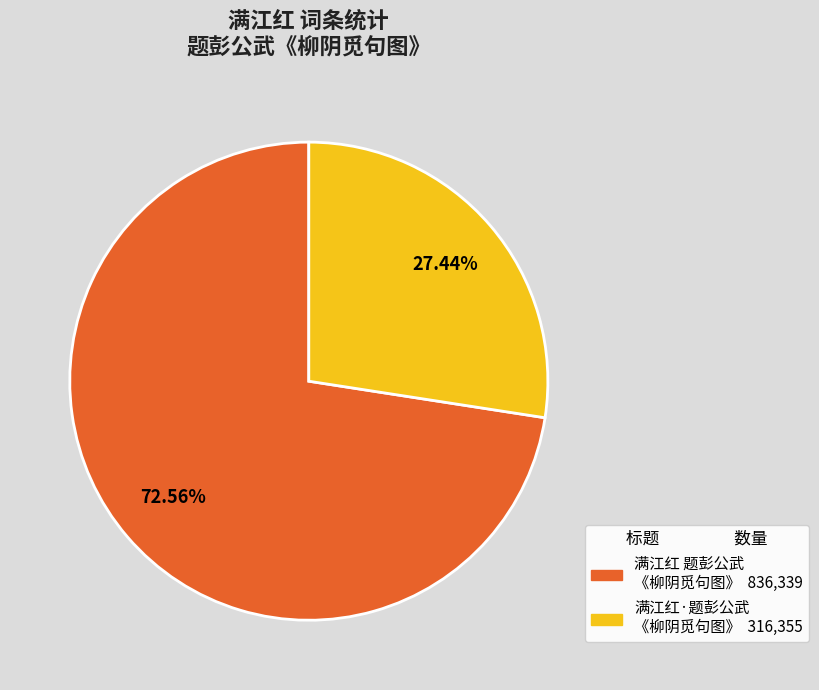

Which category has the biggest portion of the pie?

满江红 题彭公武《柳阴觅句图》